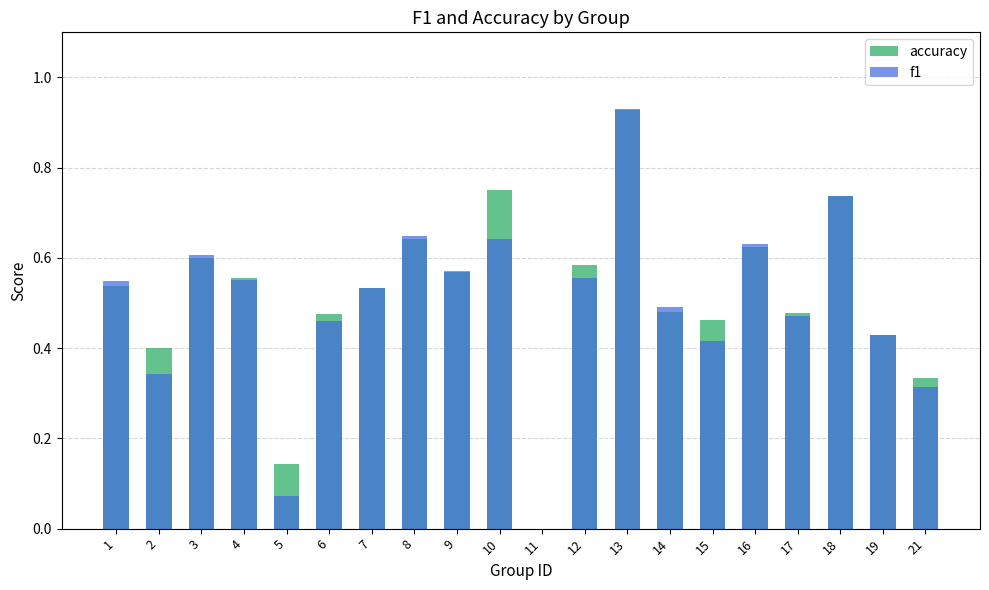

At which category is the sum across all series the highest?

13